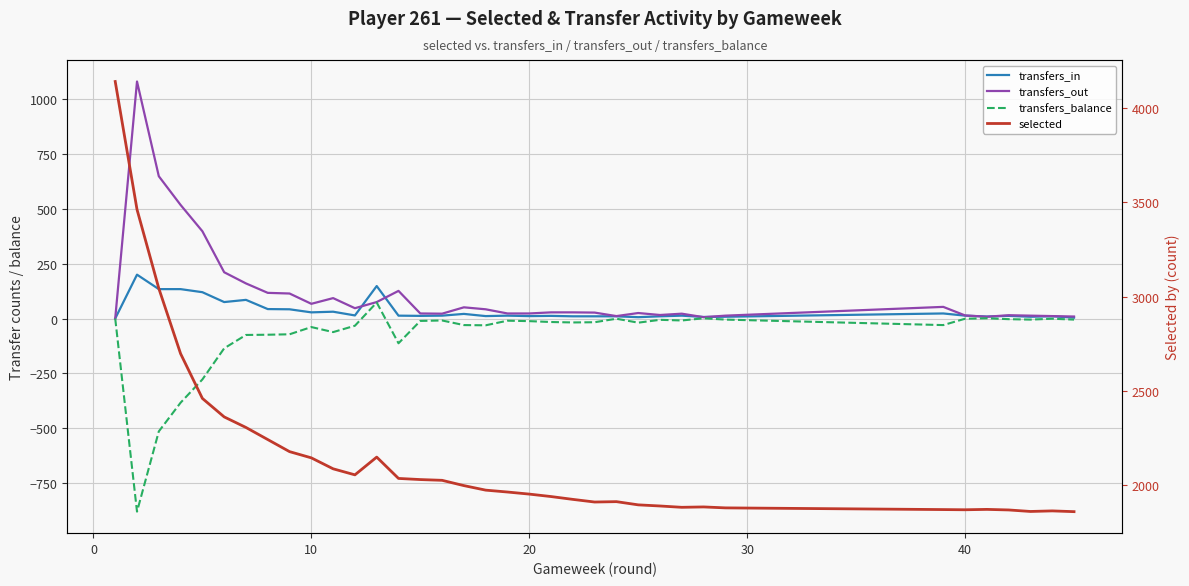

Is the value of transfers_in at 15 greater than the value of transfers_balance at −10?

Yes